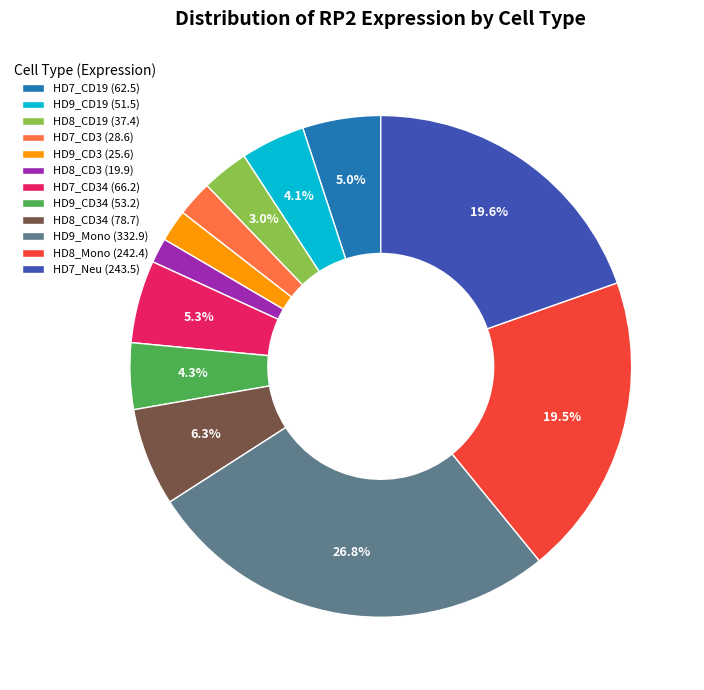

Is there any slice that represents more than half of the pie?

No